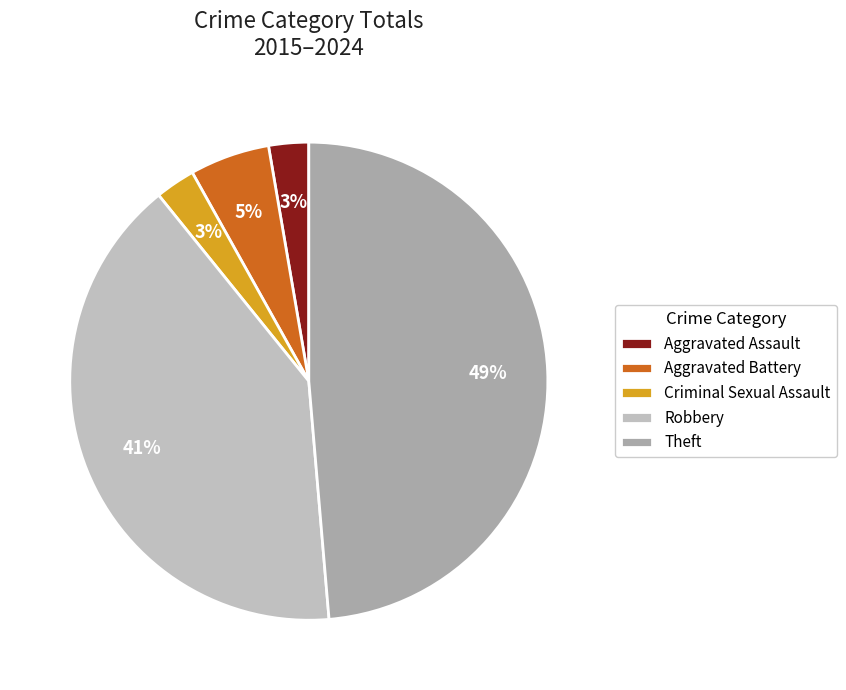

The Criminal Sexual Assault slice represents 17% of the pie. True or false?

False